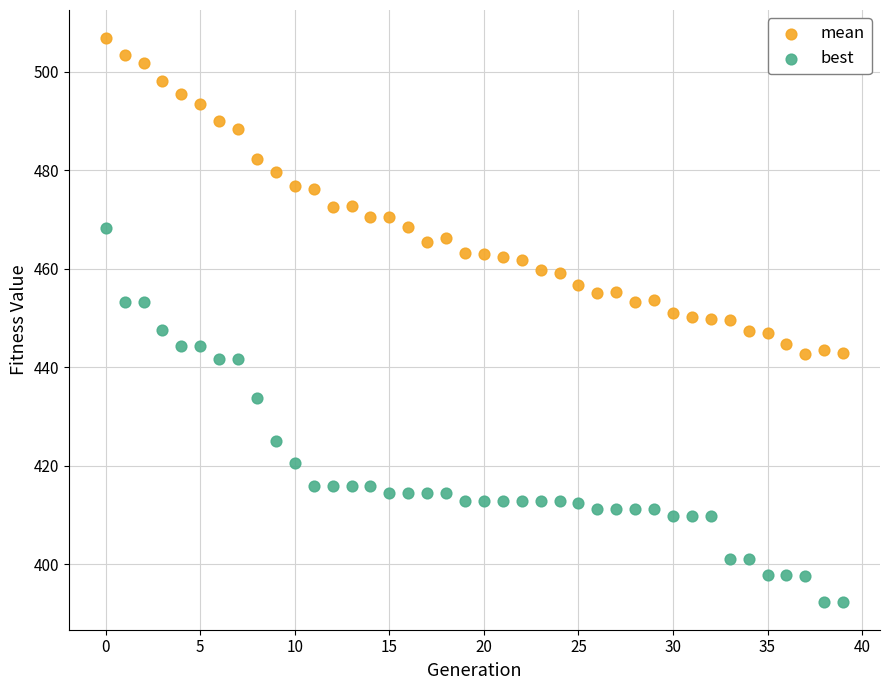

Which series contains the lowest Y value?

best